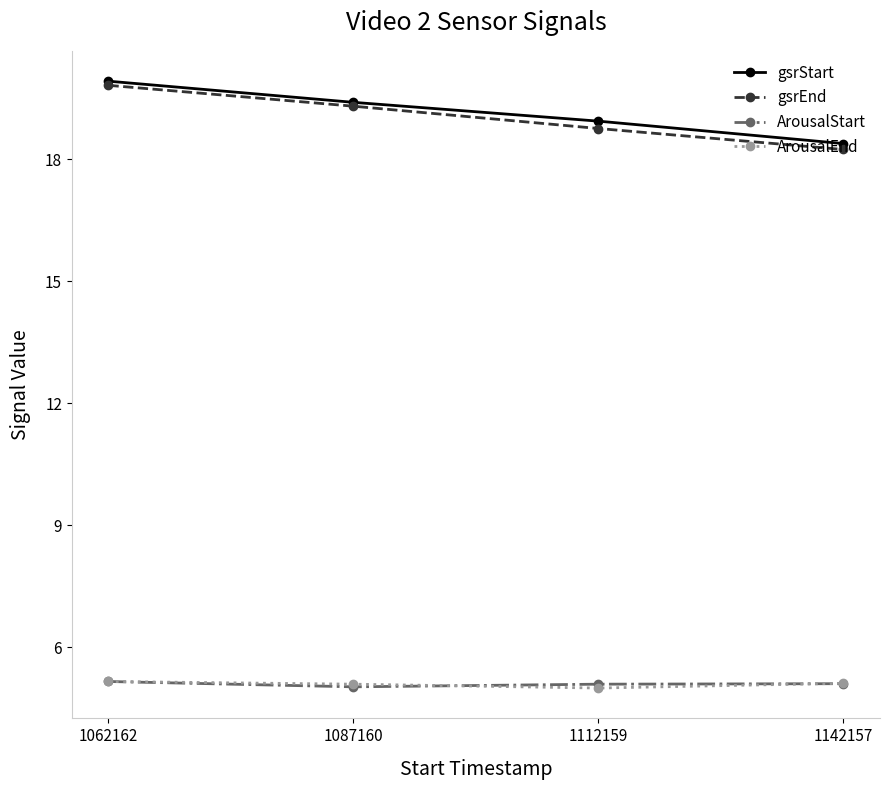

True or false: gsrStart has more than 2 points higher than both neighbors.

False